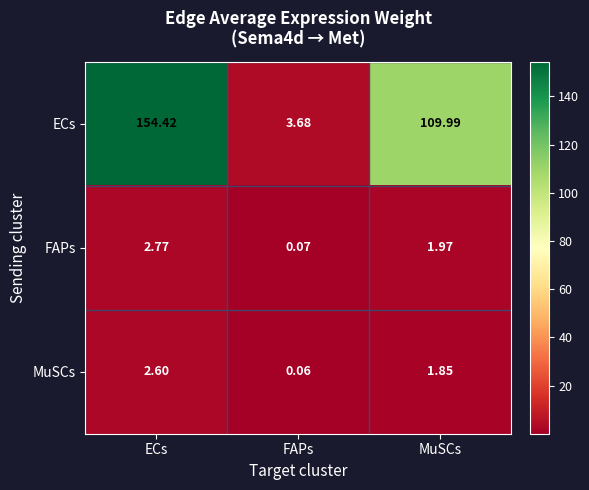

At which category is the sum across all series the highest?

ECs